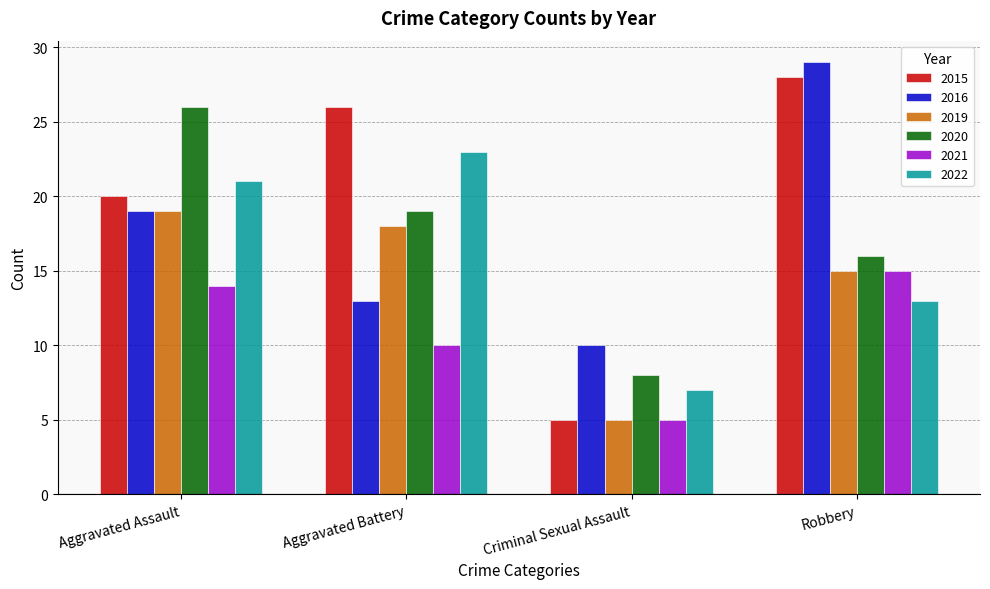

What is the sum of the 2021 values at Criminal Sexual Assault and Aggravated Assault?

19